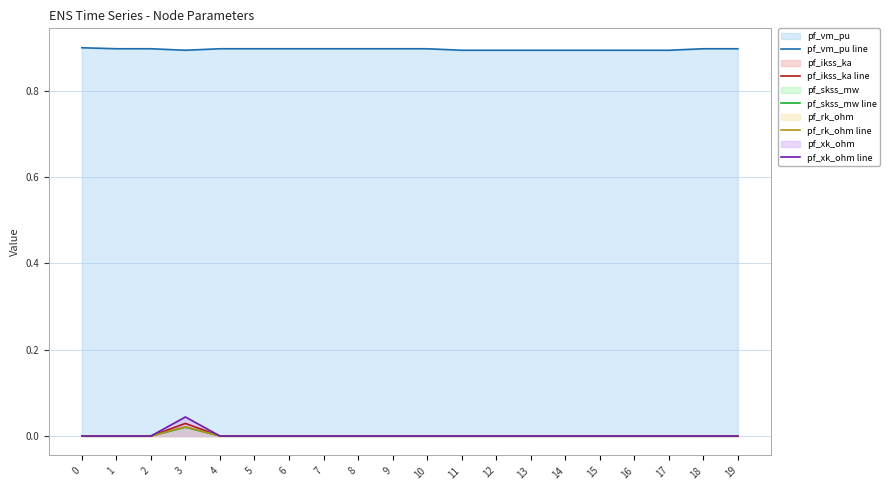

The pf_ikss_ka line series shows 0.0 at 12. True or false?

True